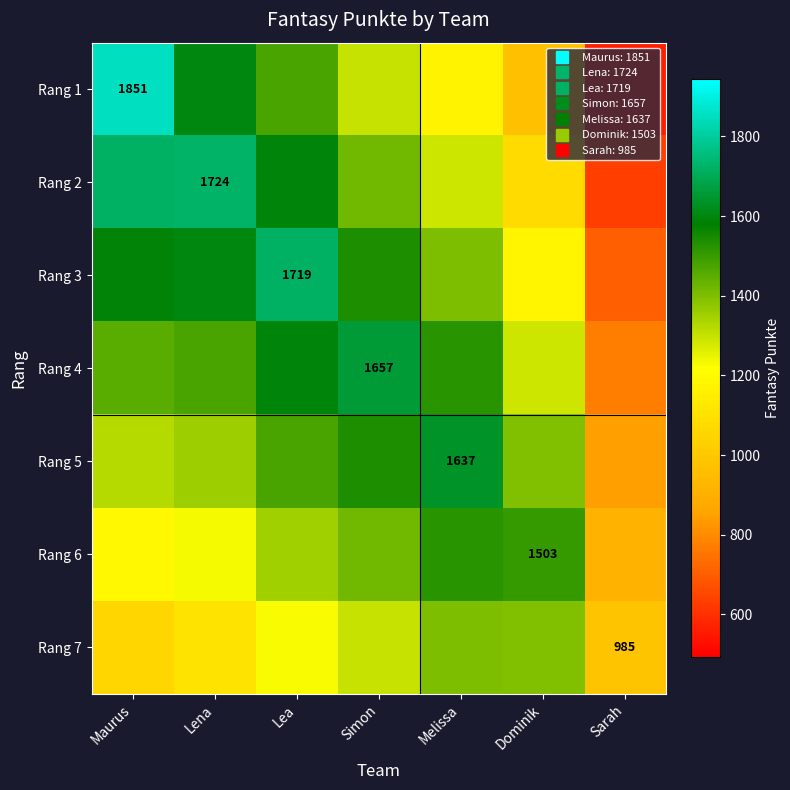

What is the minimum value for Rang 7?

985.0